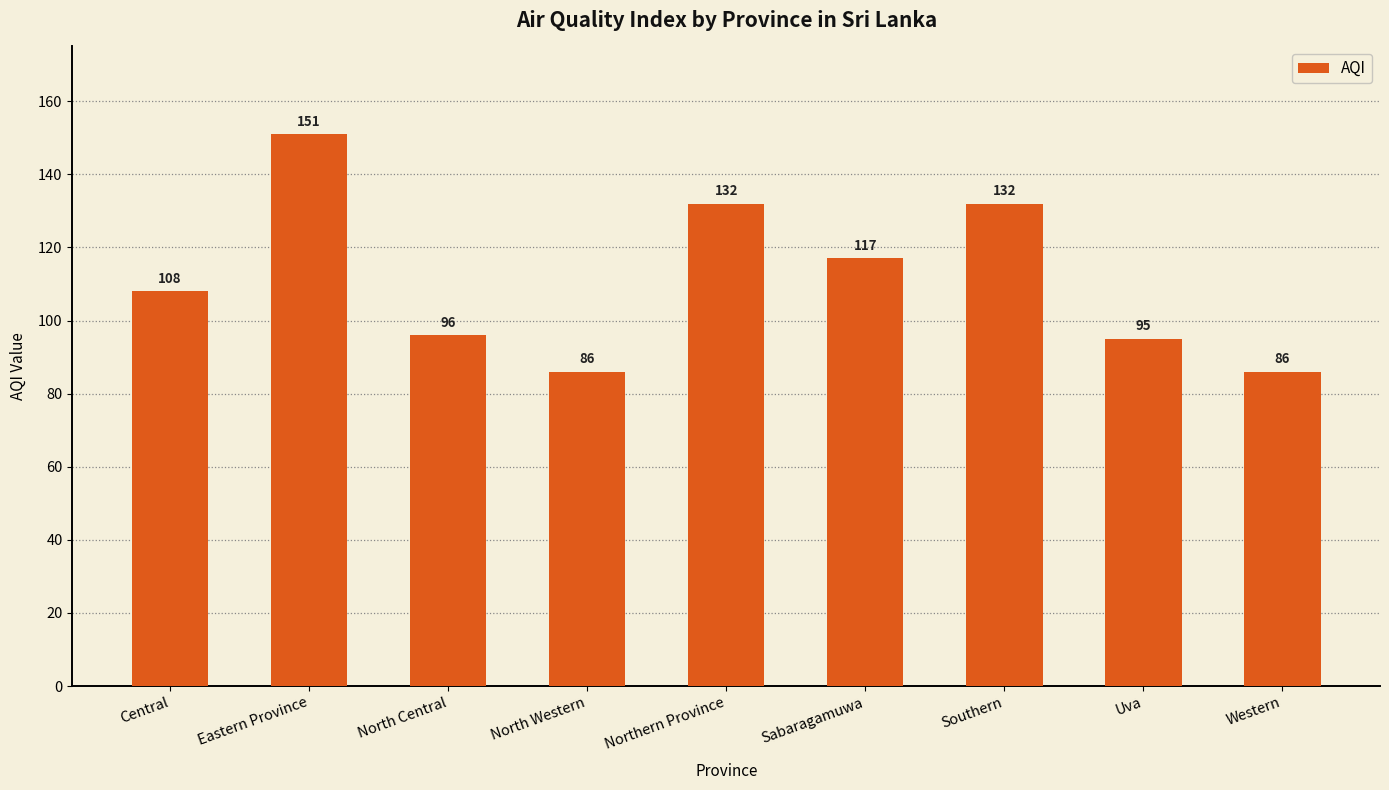

What position from the right is Southern?

3